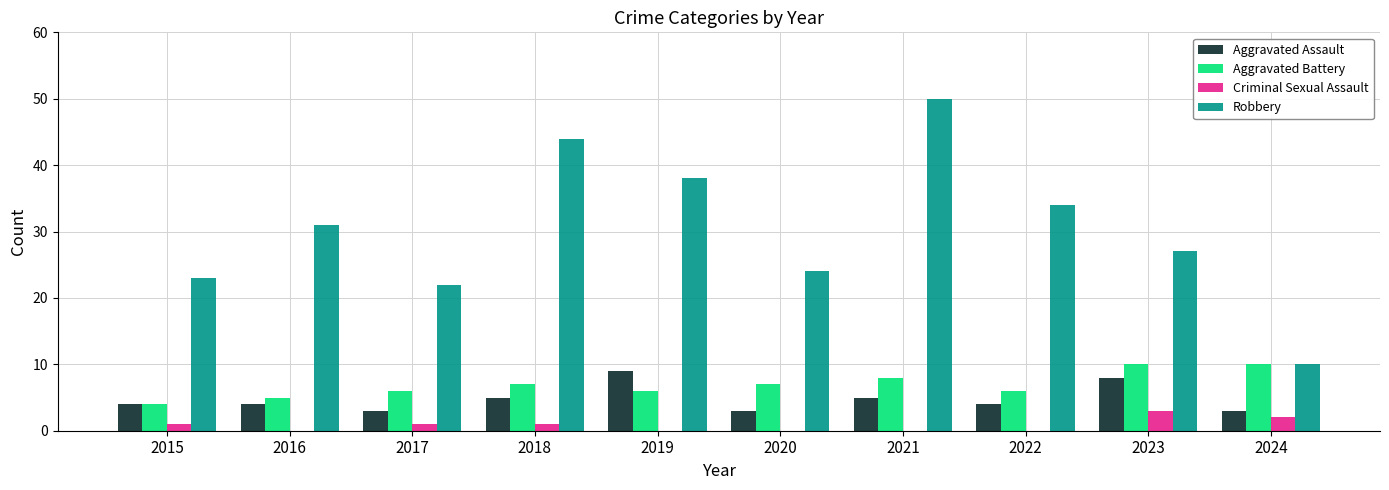

At which category is the sum across all series the highest?

2021